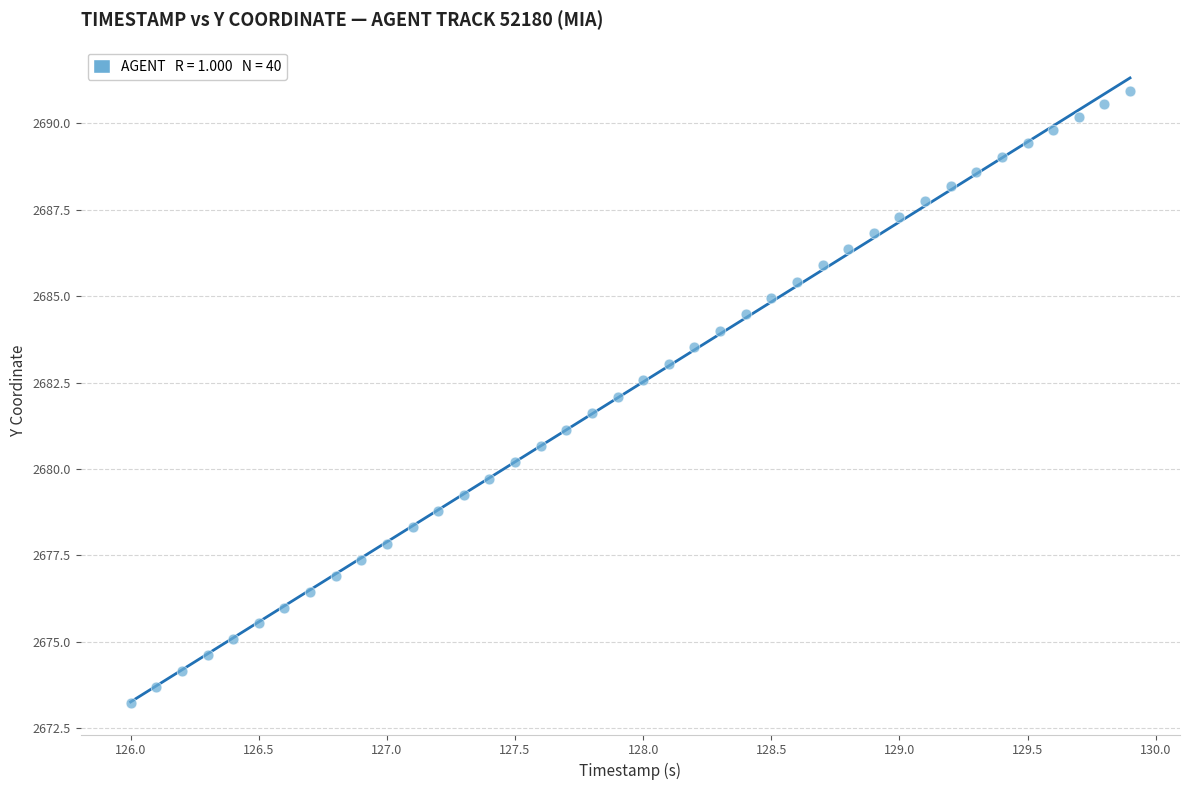

What is the range of Y values (max minus min)?

17.7